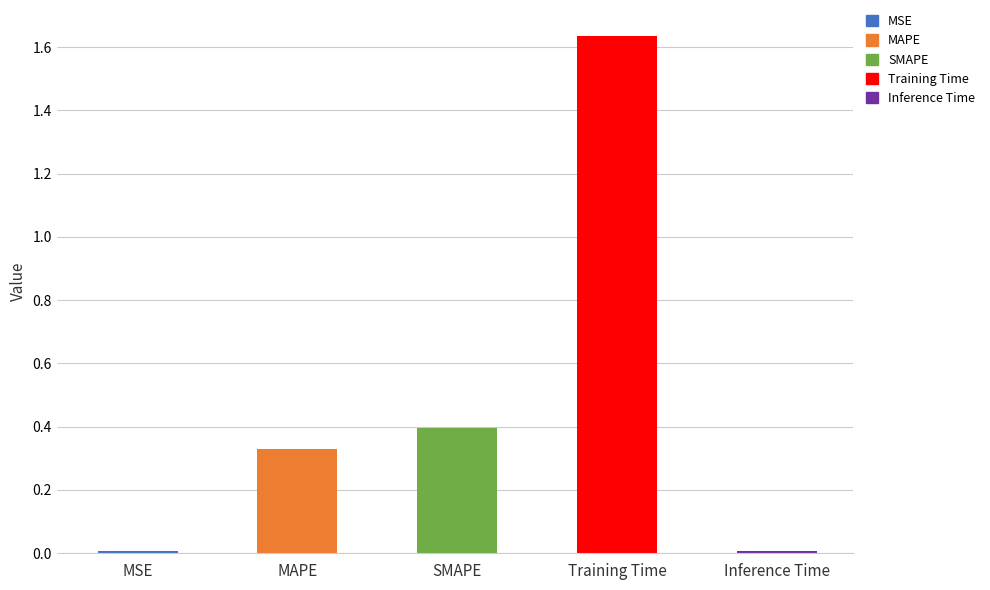

Which has a higher value, Inference Time or SMAPE?

SMAPE